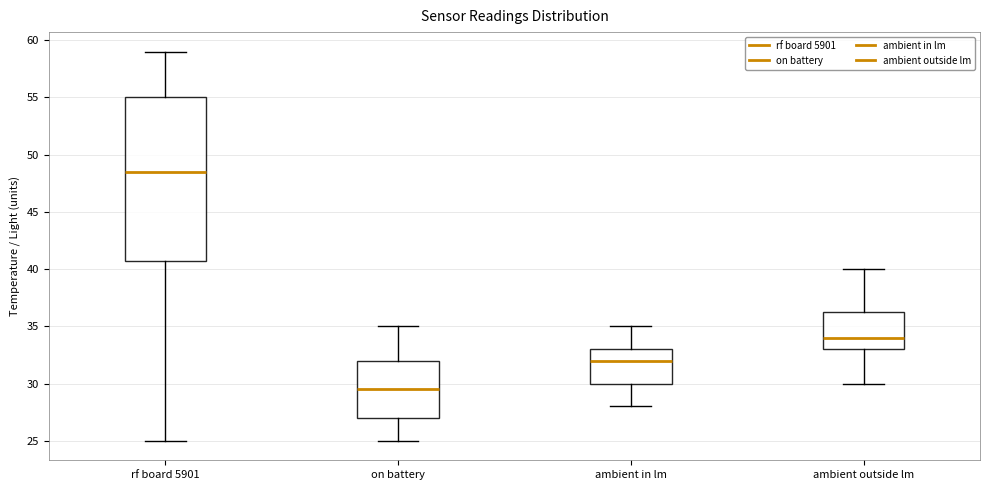

Where does the median line of the box for ambient outside lm sit on the y-axis? The values are not printed on the chart, so give them approximately, as read against the axis.

34.0